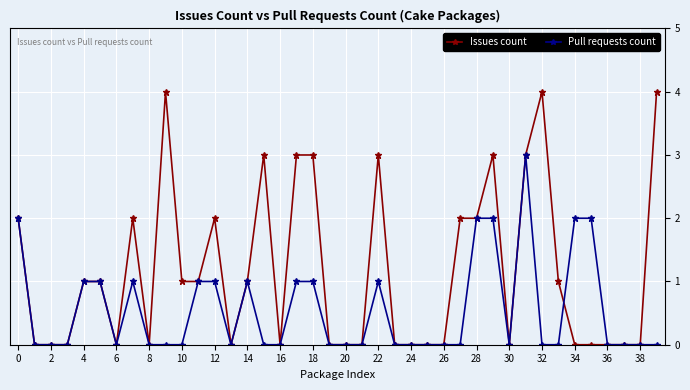

How many categories are shown in the chart?

40